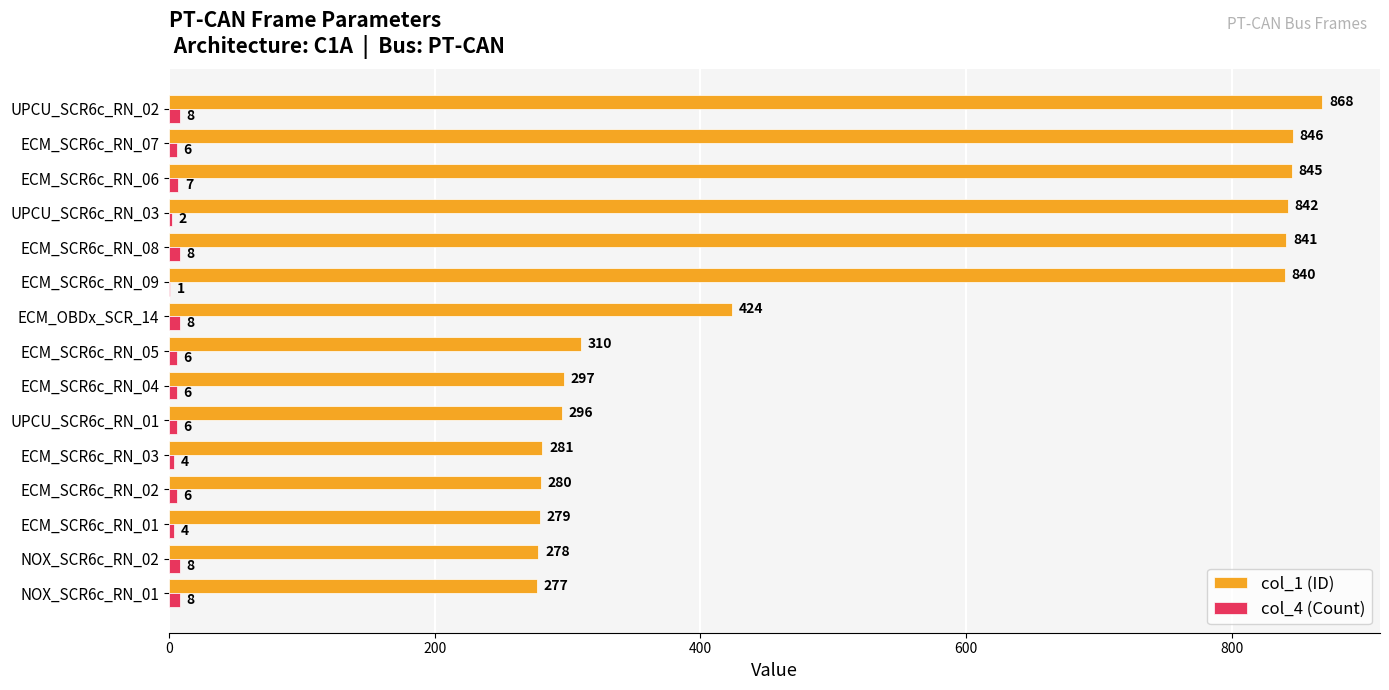

What is the greatest value displayed?

868